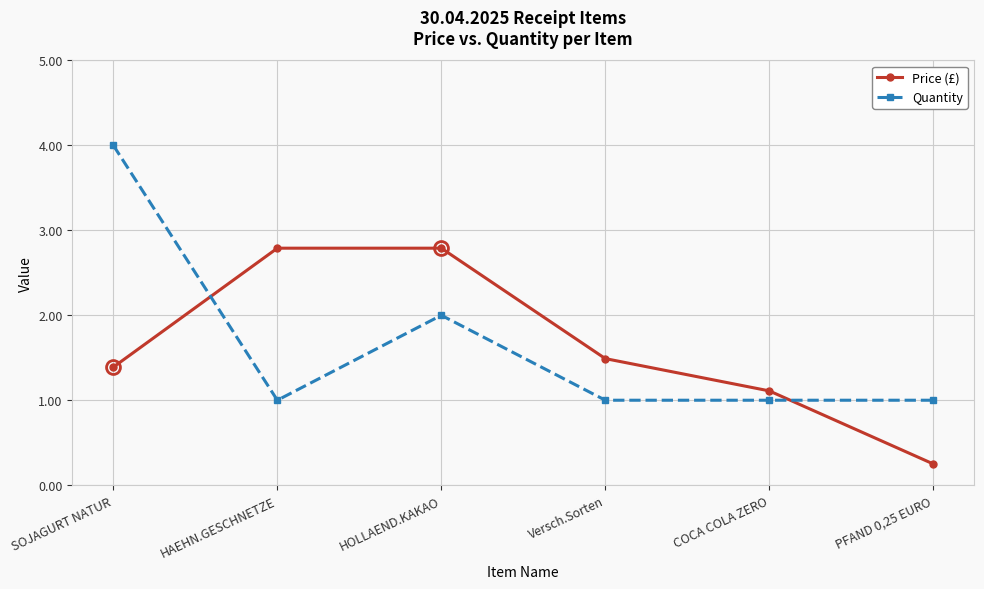

Is the value of Price (£) at Versch.Sorten greater than the value of Quantity at SOJAGURT NATUR?

No